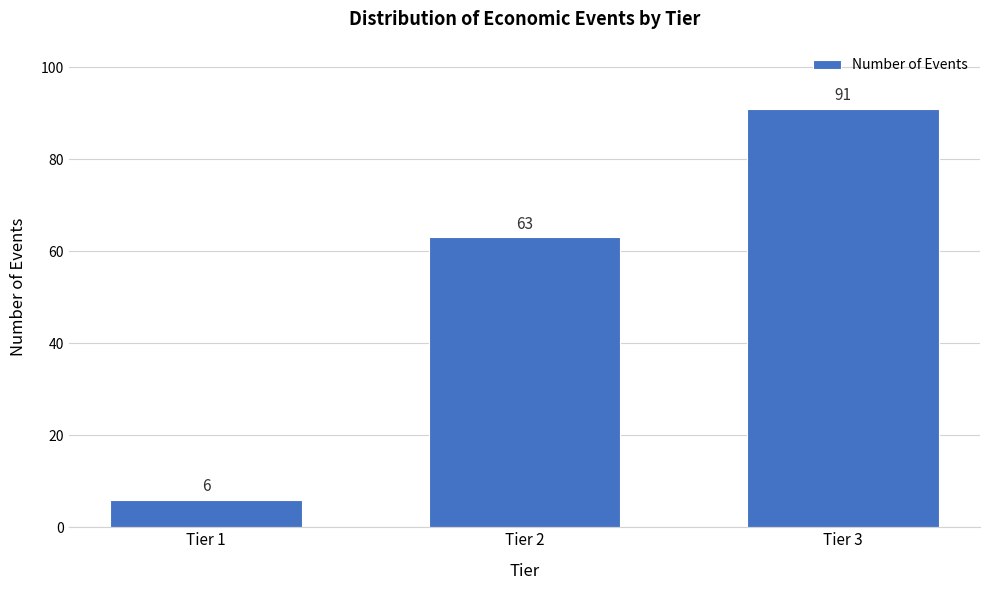

Reading left to right, extract all data points from this chart.

Tier 1=6	Tier 2=63	Tier 3=91